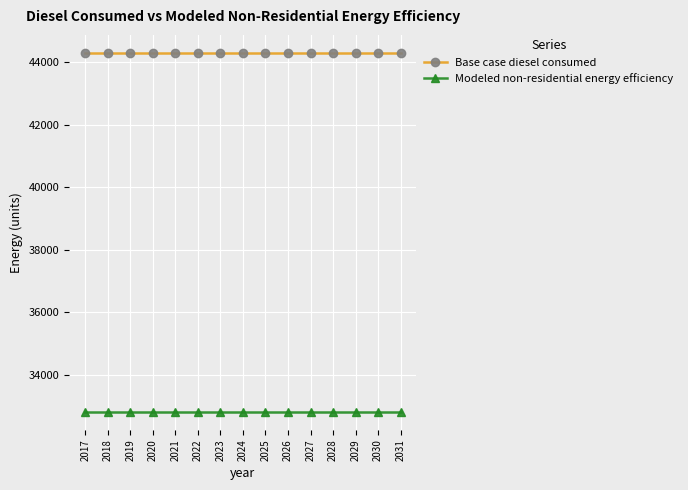

Reading right to left, what are all the values shown in this chart?

Base case diesel consumed: 2031=44294.2	2030=44294.2	2029=44294.2	2028=44294.2	2027=44294.2	2026=44294.2	2025=44294.2	2024=44294.2	2023=44294.2	2022=44294.2	2021=44294.2	2020=44294.2	2019=44294.2	2018=44294.2	2017=44294.2
Modeled non-residential energy efficiency: 2031=32824.3	2030=32824.3	2029=32824.3	2028=32824.3	2027=32824.3	2026=32824.3	2025=32824.3	2024=32824.3	2023=32824.3	2022=32824.3	2021=32824.3	2020=32824.3	2019=32824.3	2018=32824.3	2017=32824.3